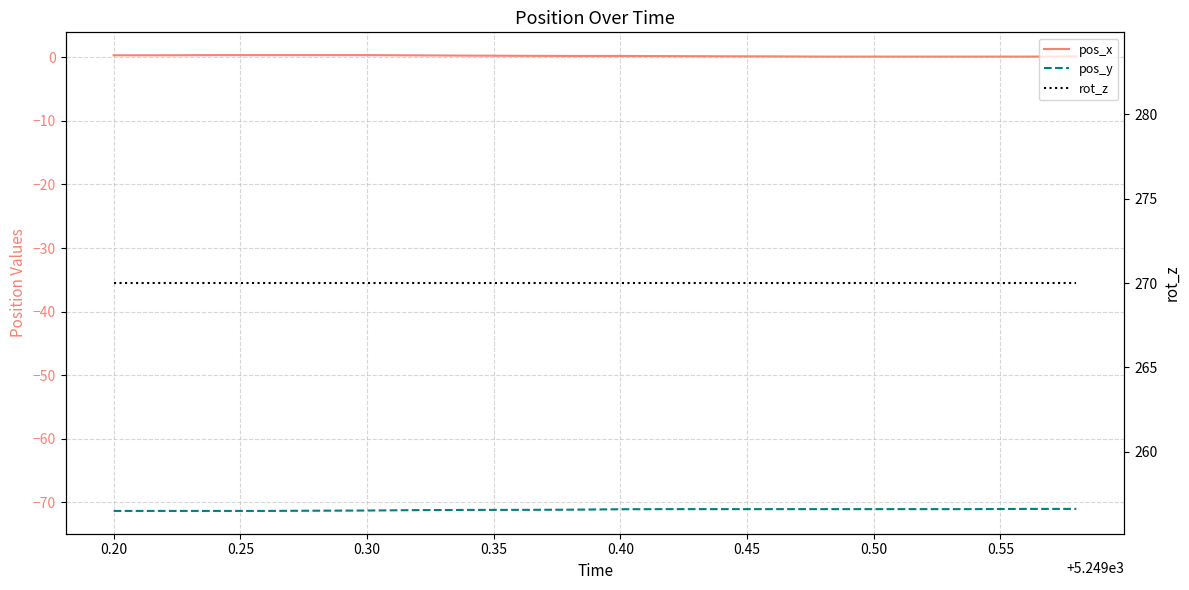

True or false: rot_z and pos_y cross at least once.

False